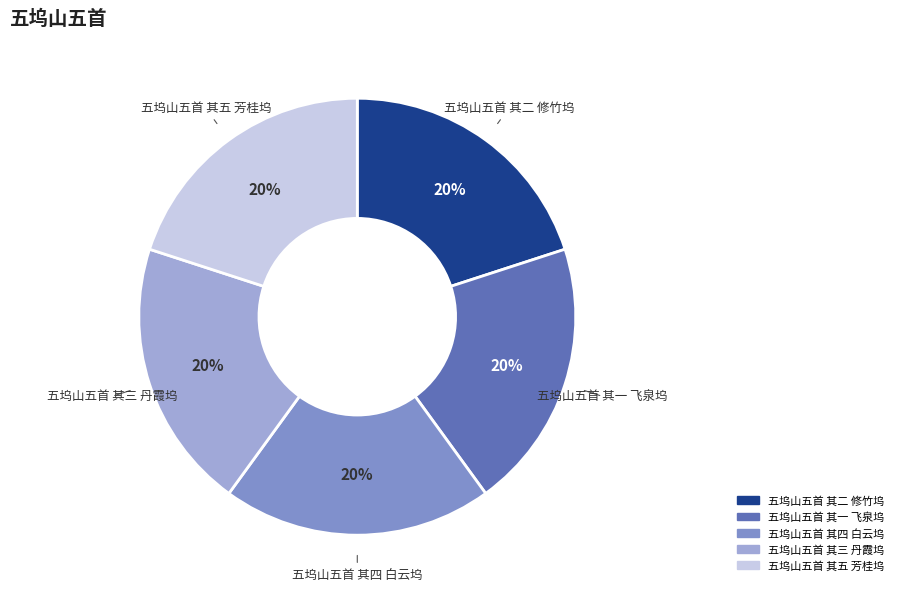

Is the sum of 五坞山五首 其五 芳桂坞 and 五坞山五首 其二 修竹坞 greater than half?

No